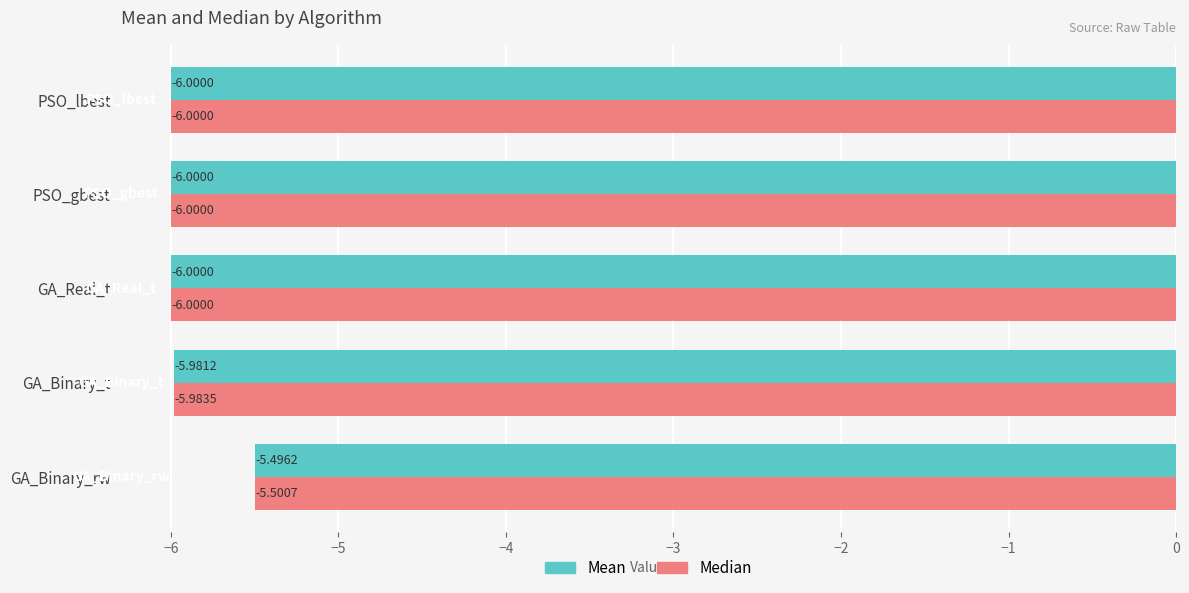

Rank the series at GA_Binary_rw from highest to lowest value.

Mean, Median